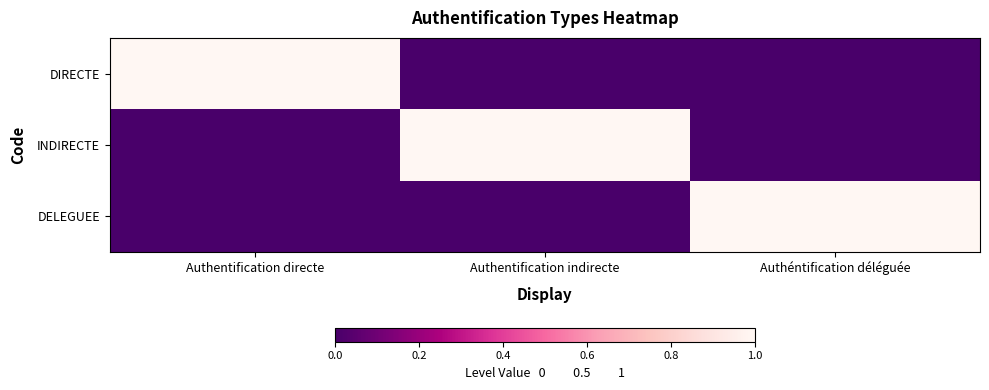

Reading right to left, list all the values displayed in this chart.

DIRECTE: Authéntification déléguée=0	Authentification indirecte=0	Authentification directe=1
INDIRECTE: Authéntification déléguée=0	Authentification indirecte=1	Authentification directe=0
DELEGUEE: Authéntification déléguée=1	Authentification indirecte=0	Authentification directe=0